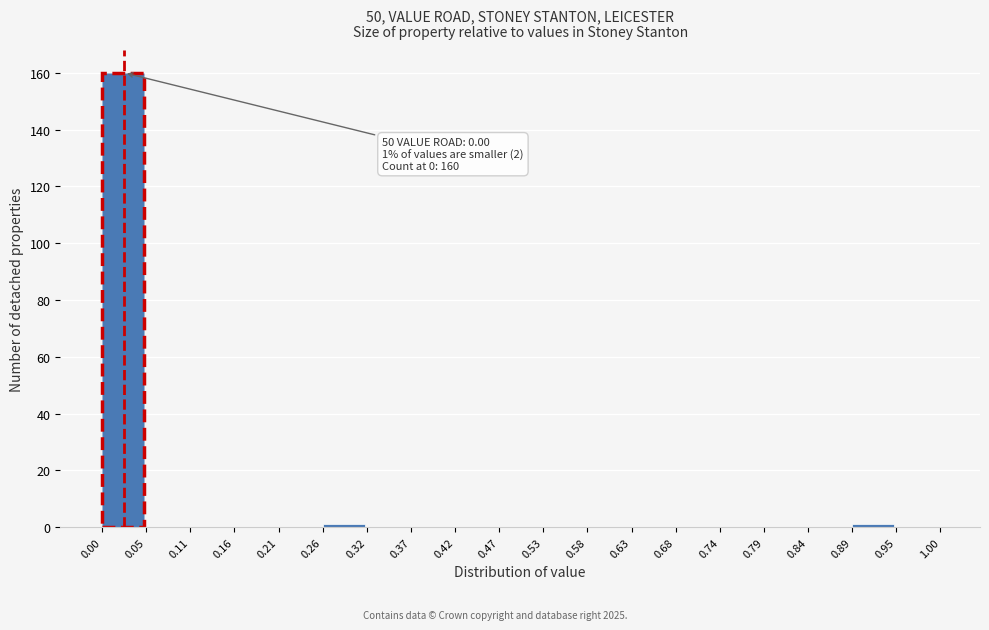

Over which range of the x-axis is the bar tallest?

0.00 to 0.05